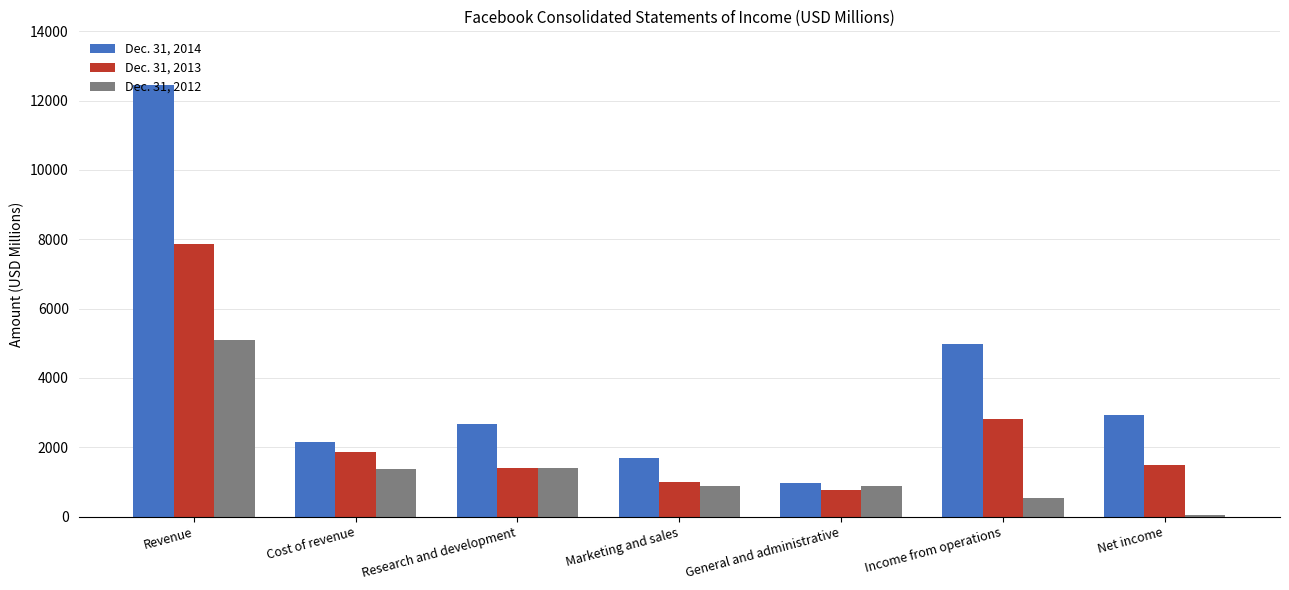

Which category has the lowest value across all series?

Net income